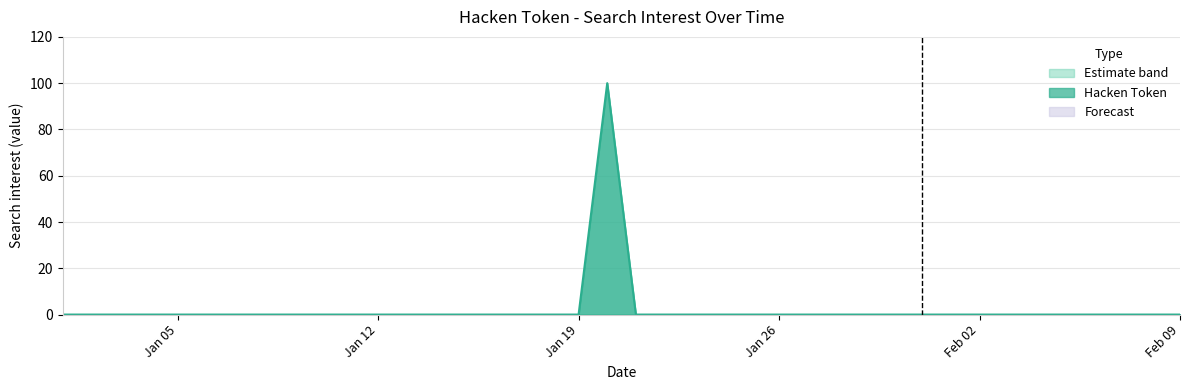

True or false: there are more than 2 points higher than both neighbors.

False